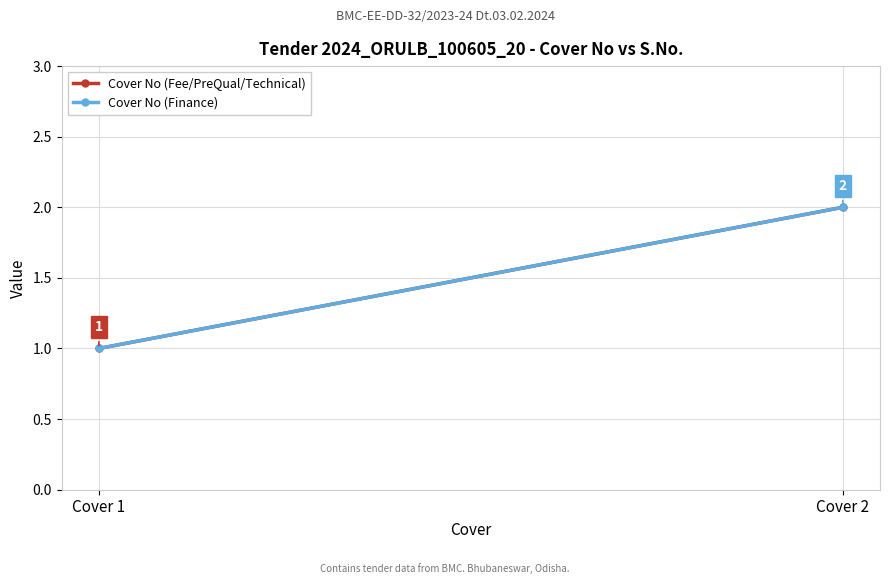

Is it true that Cover No (Fee/PreQual/Technical) equals 1 at Cover 1?

False